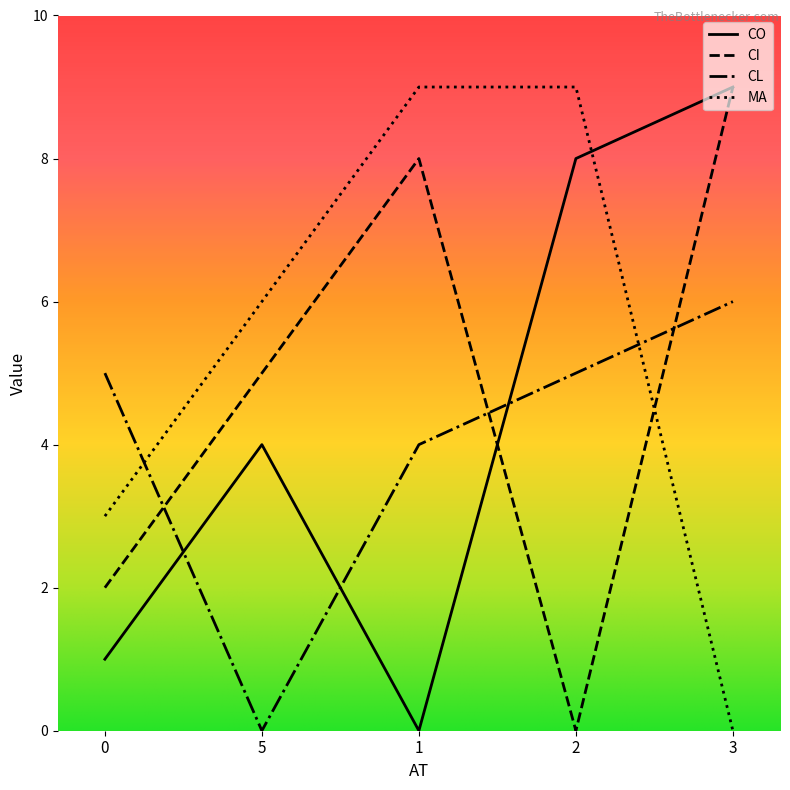

What are all the series names shown in the legend?

CO, CI, CL, MA